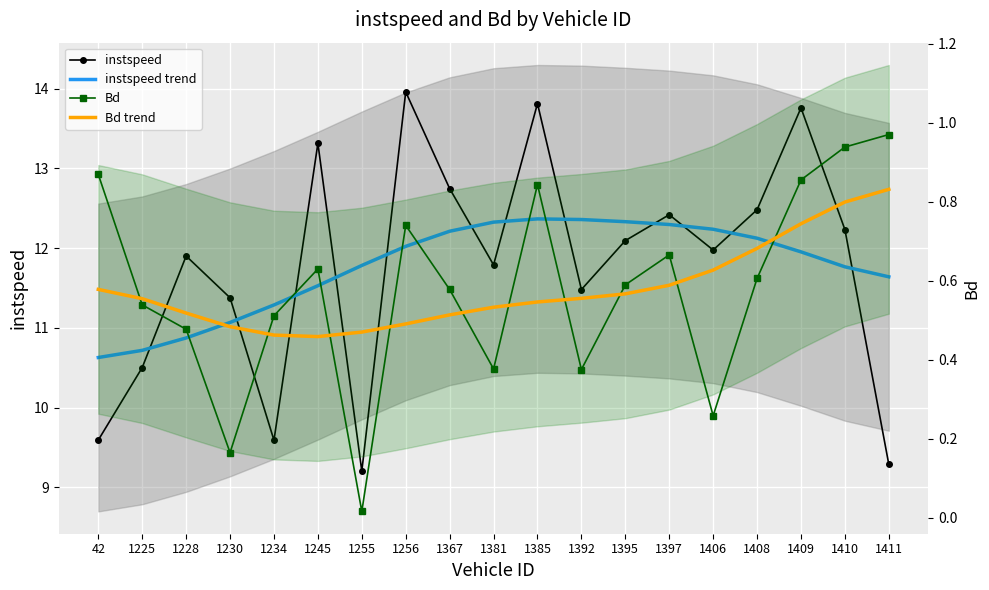

What is the sum of all instspeed values?

223.5